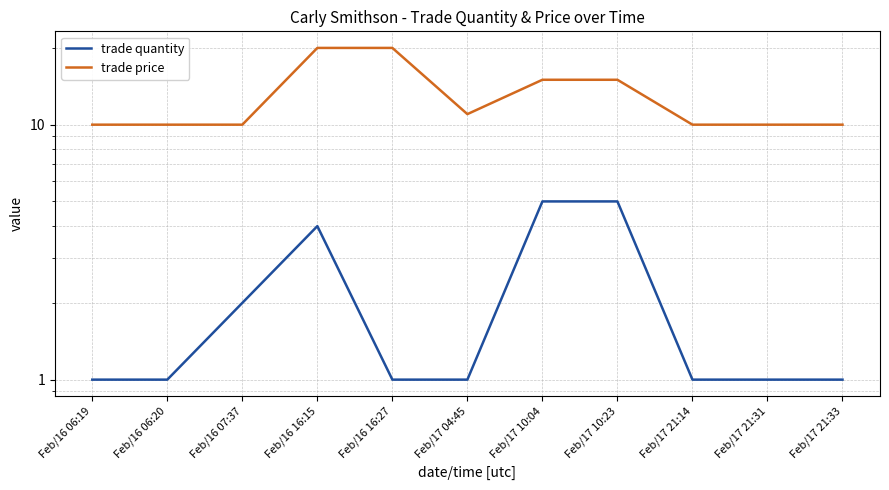

Does the chart display data point markers on the line(s)?

No